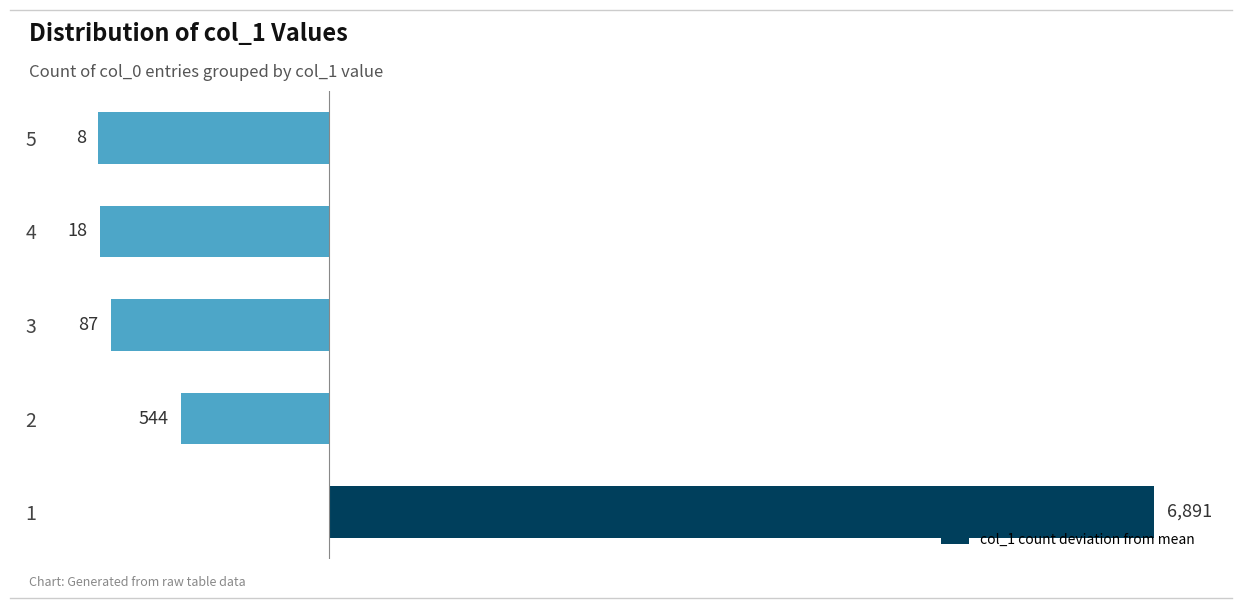

How many bars are there in total?

5